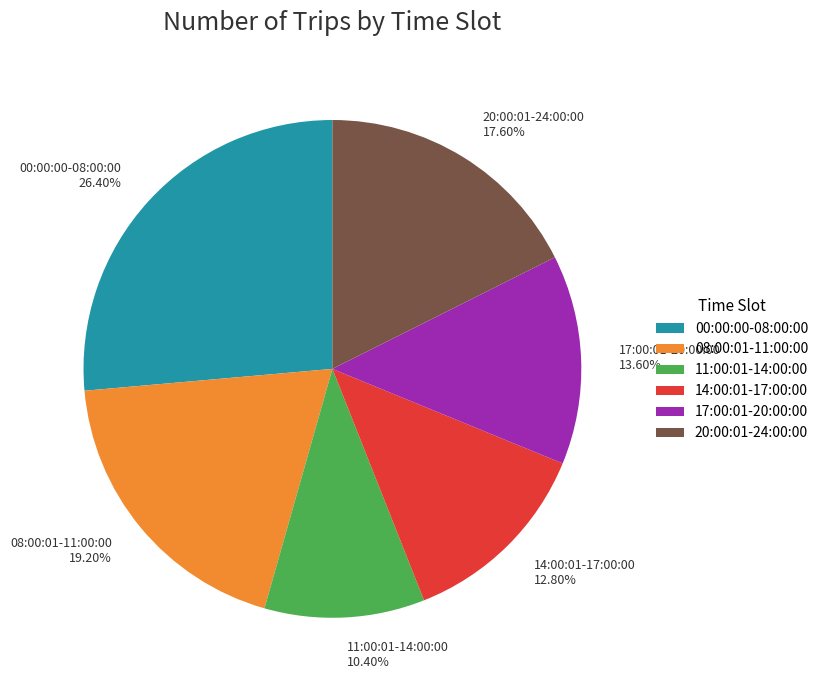

How many segments does this pie chart have?

6